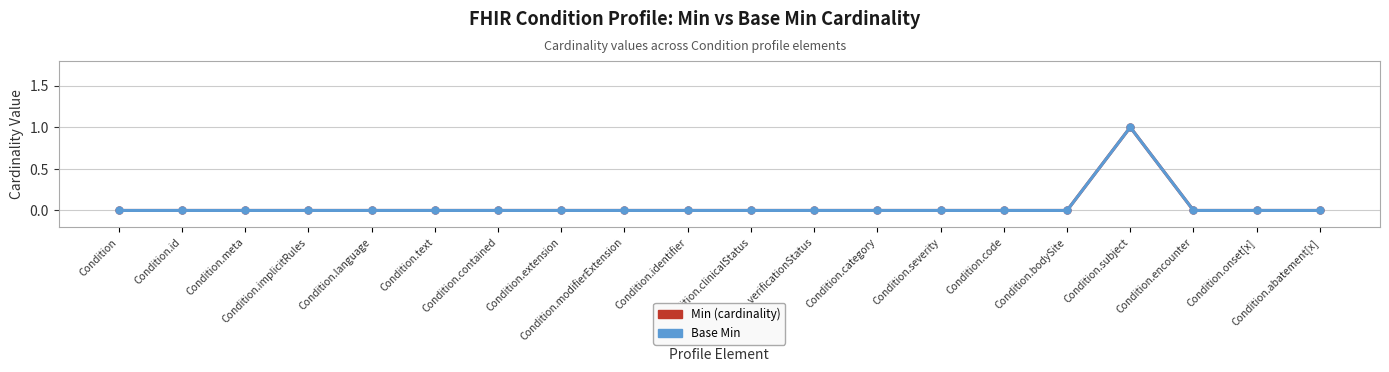

How many lines are shown in the chart?

2